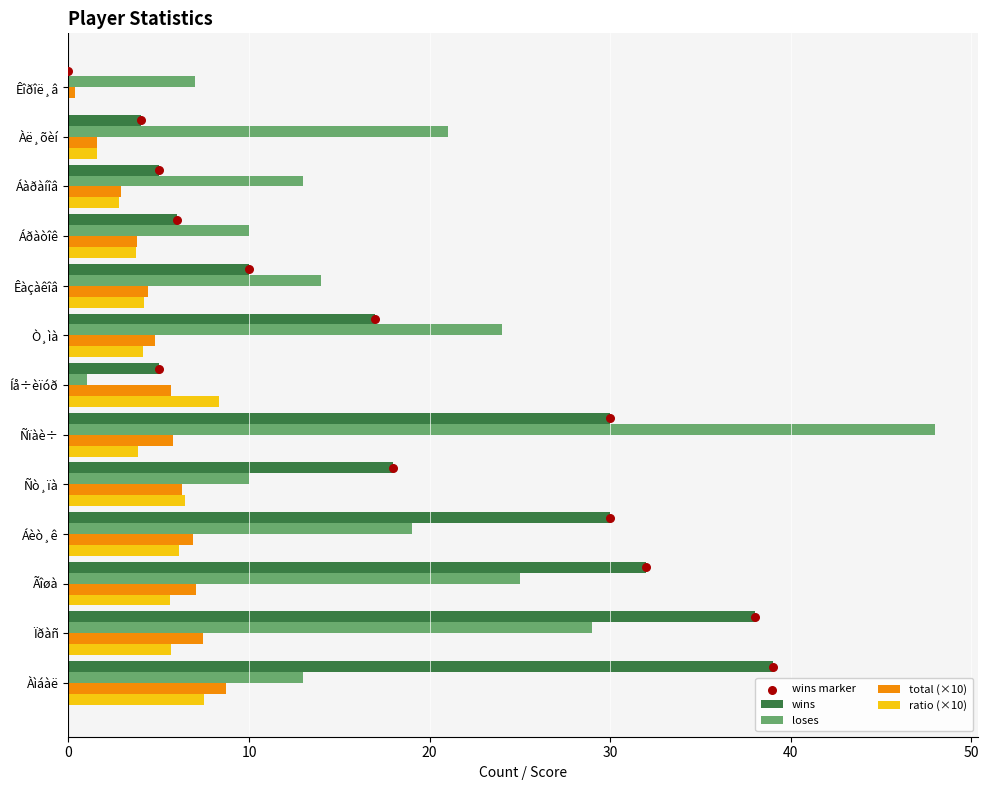

Is the value of loses at Íå÷èïóð greater than the value of total (×10) at Áàðàíîâ?

No